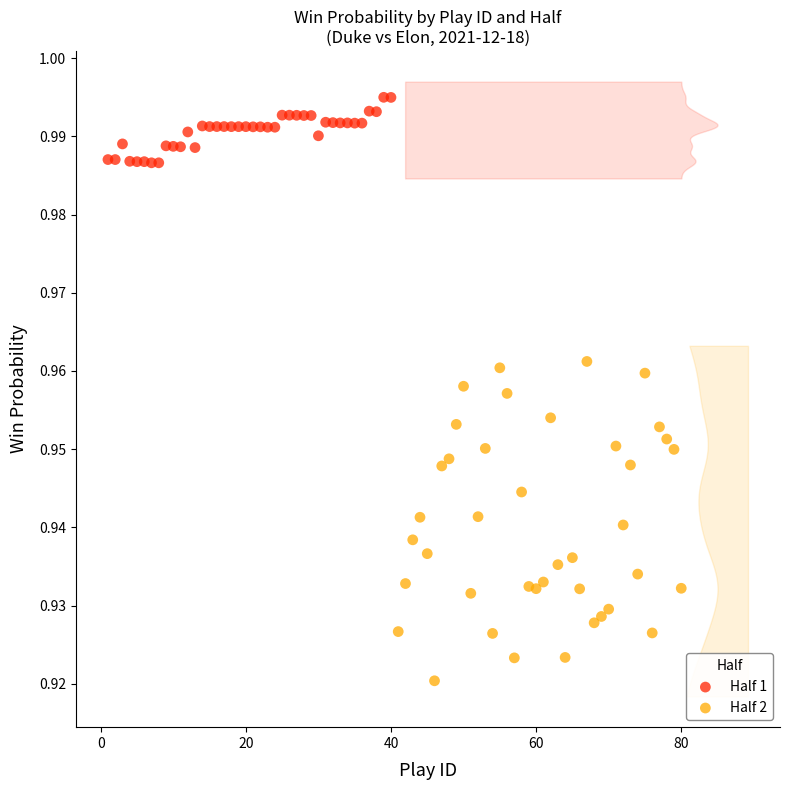

Which series has the widest spread of Y values?

Half 2